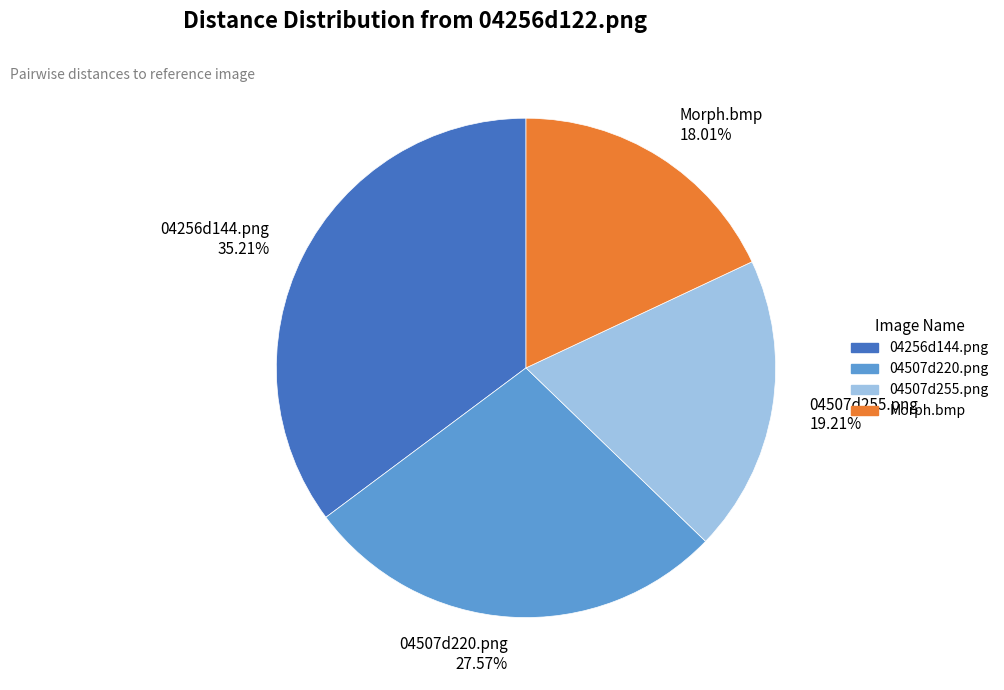

To the nearest percent, what portion does 04507d255.png represent?

19%